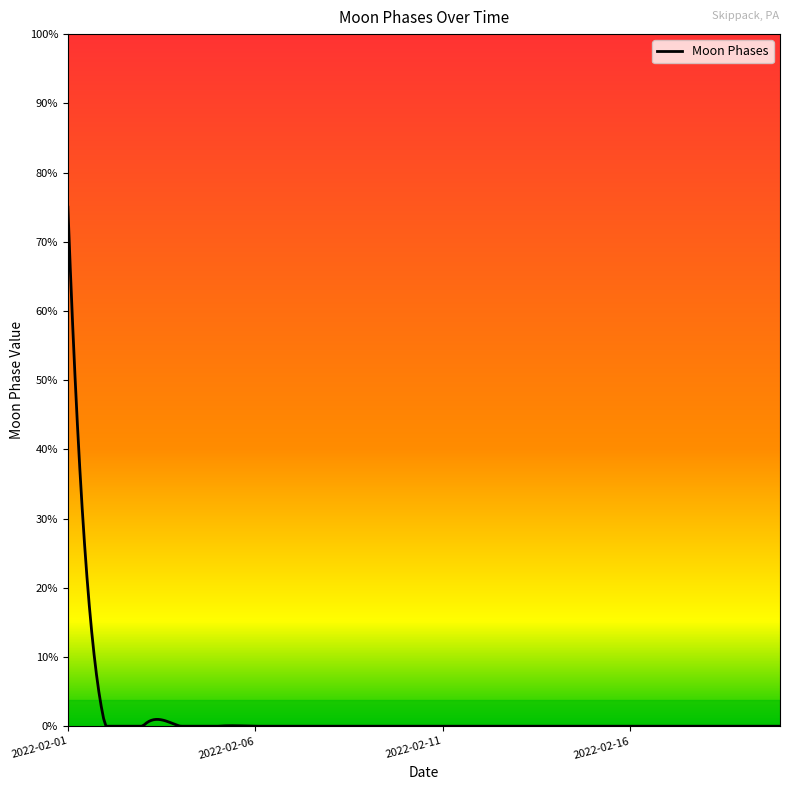

Which has a higher value, 2022-02-19 or 2022-02-04?

2022-02-19